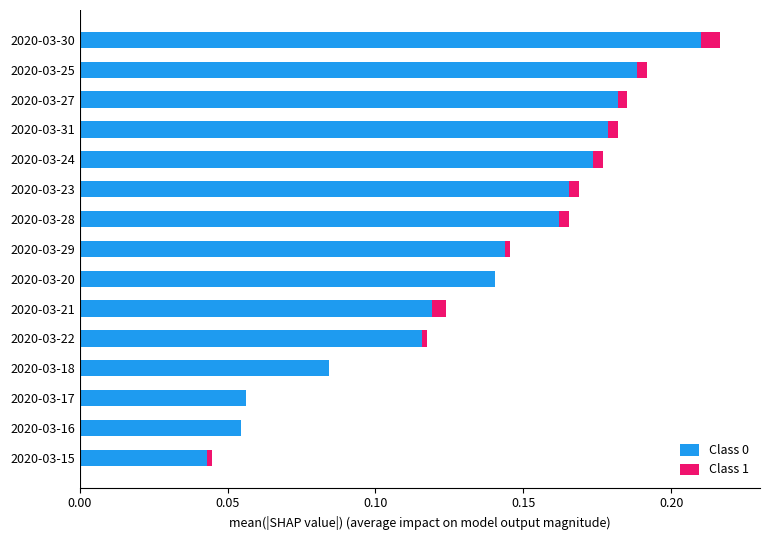

The Class 0 series shows 0.0 at 2020-03-15. True or false?

True